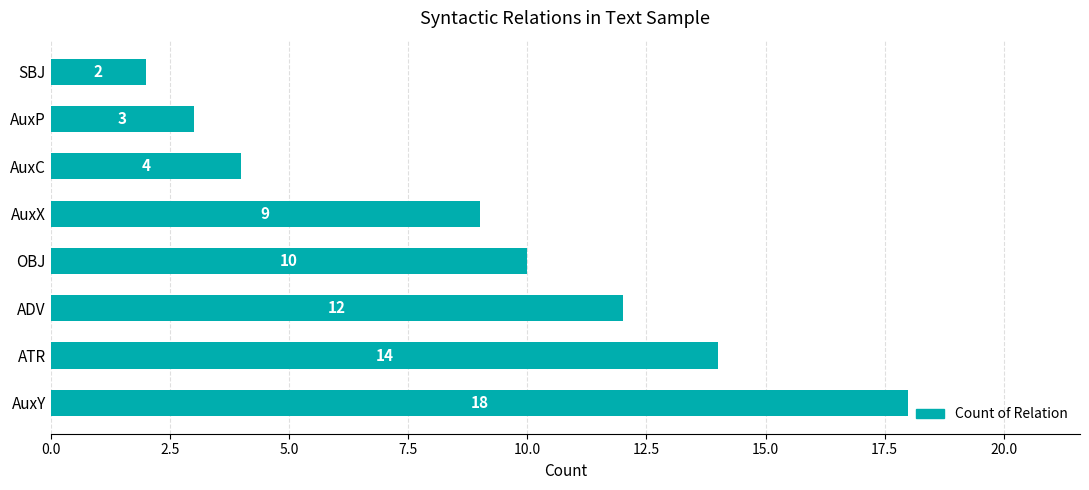

Reading bottom to top, what are all the values shown in this chart?

18	14	12	10	9	4	3	2